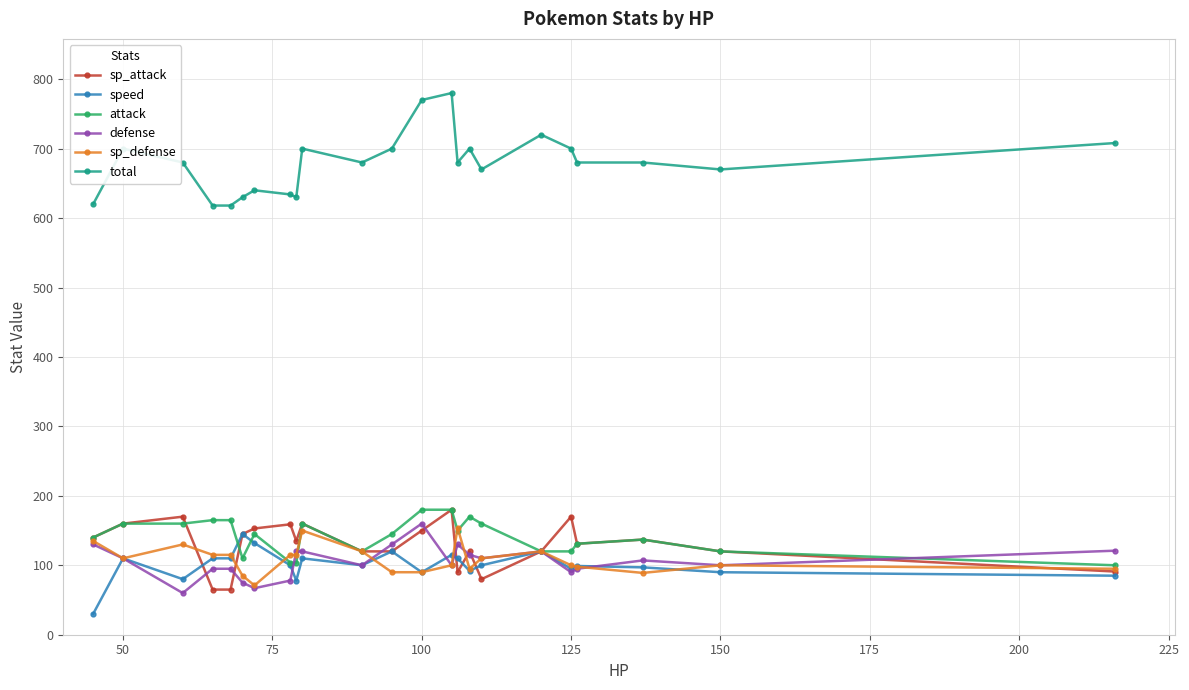

What is the average value of the attack series?

141